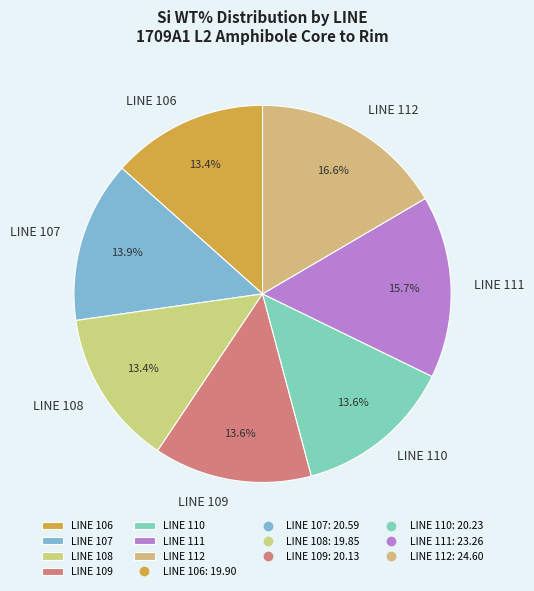

Which slice is the largest?

LINE 112